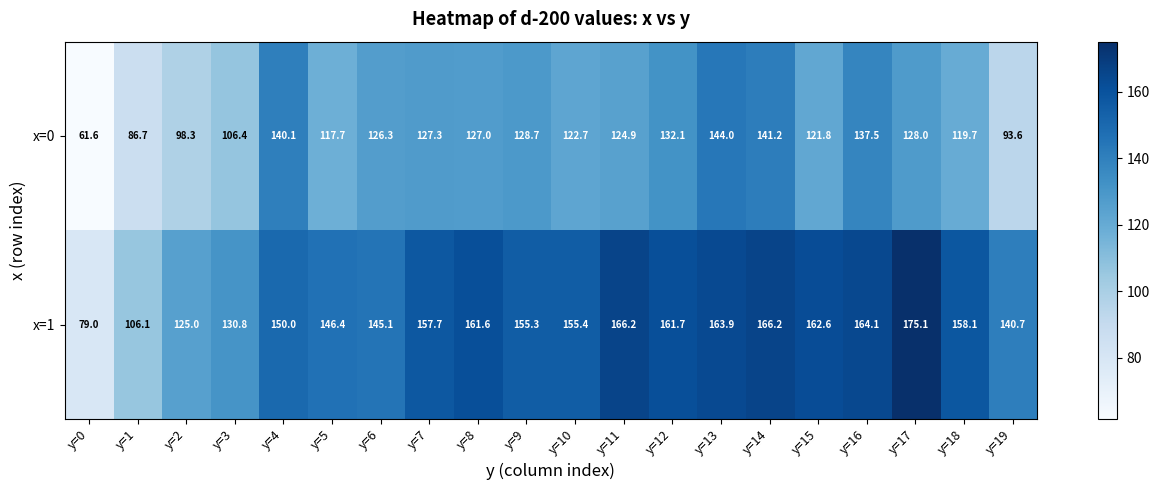

Count the number of categories in the chart.

20